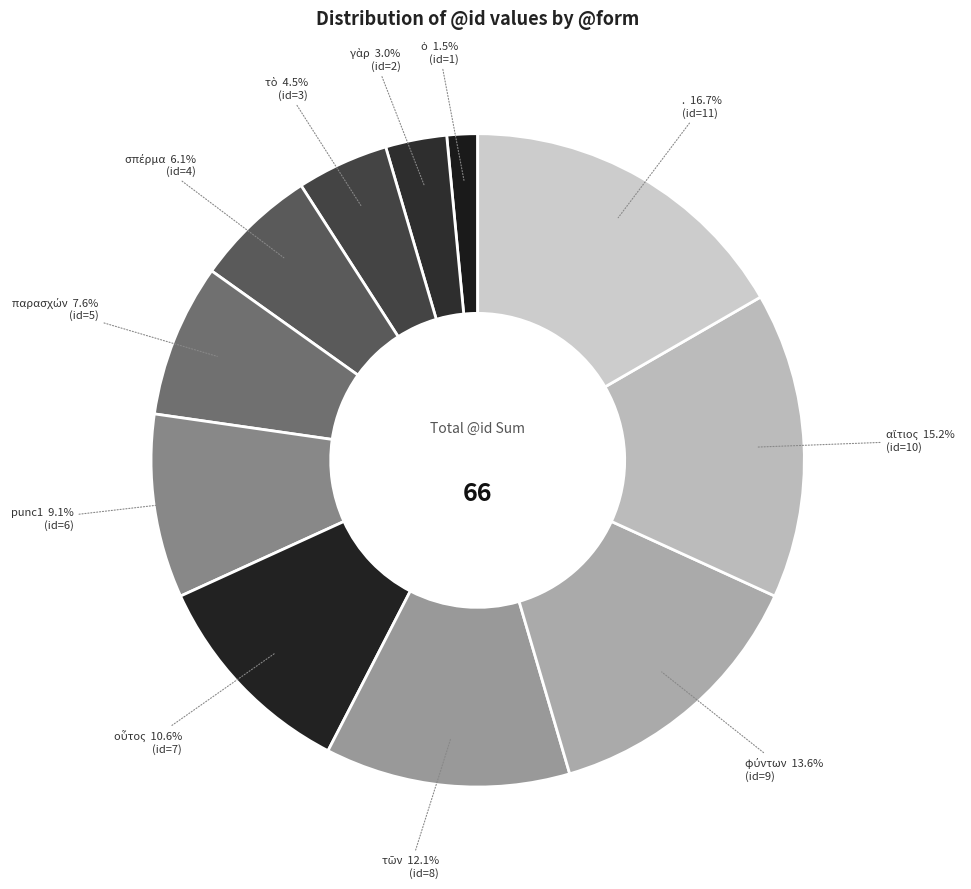

Which slice is the largest?

.